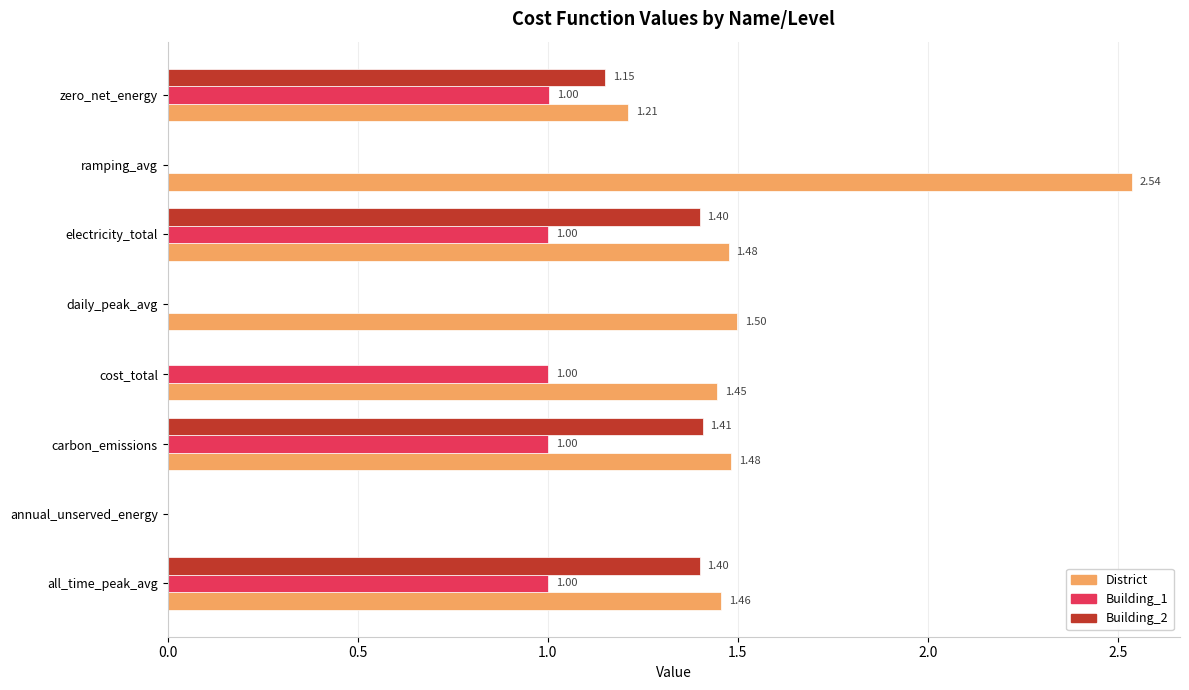

At which label does Building_2 reach its peak?

carbon_emissions